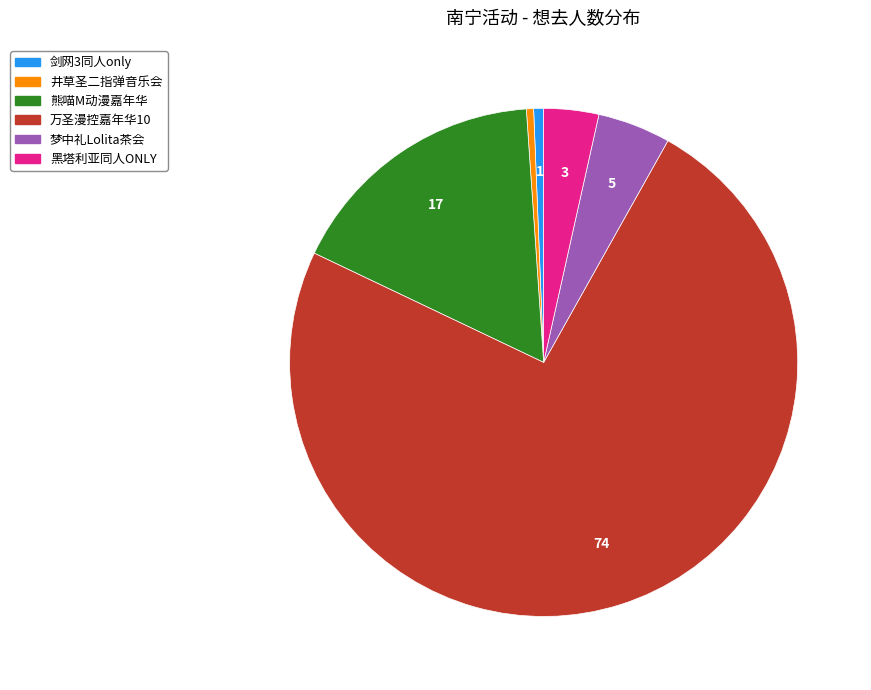

Does any single category account for the majority?

Yes